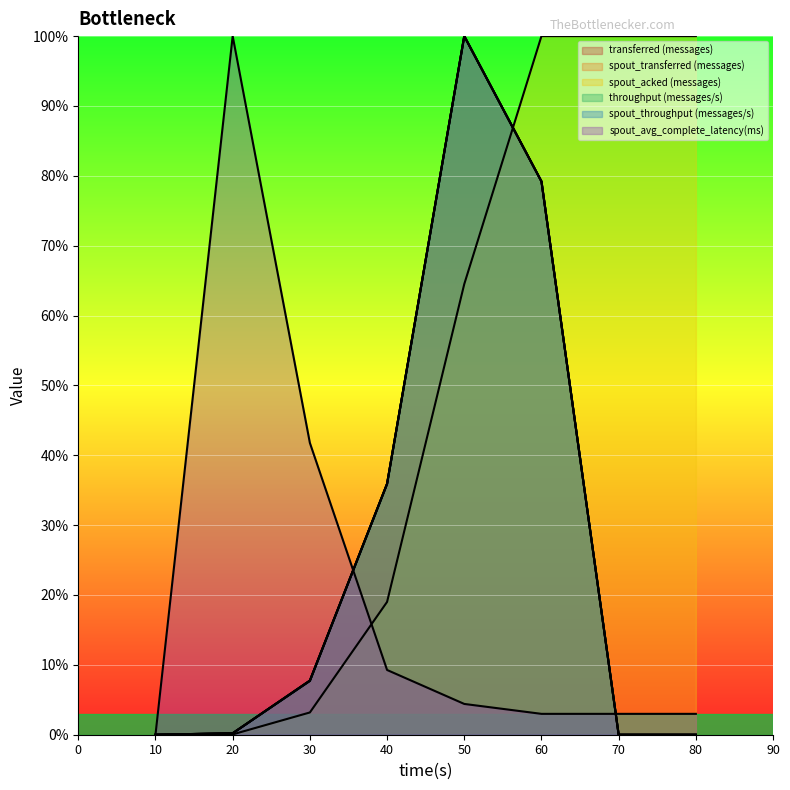

Rank the categories by throughput (messages/s) value from lowest to highest.

10, 70, 80, 20, 30, 40, 60, 50